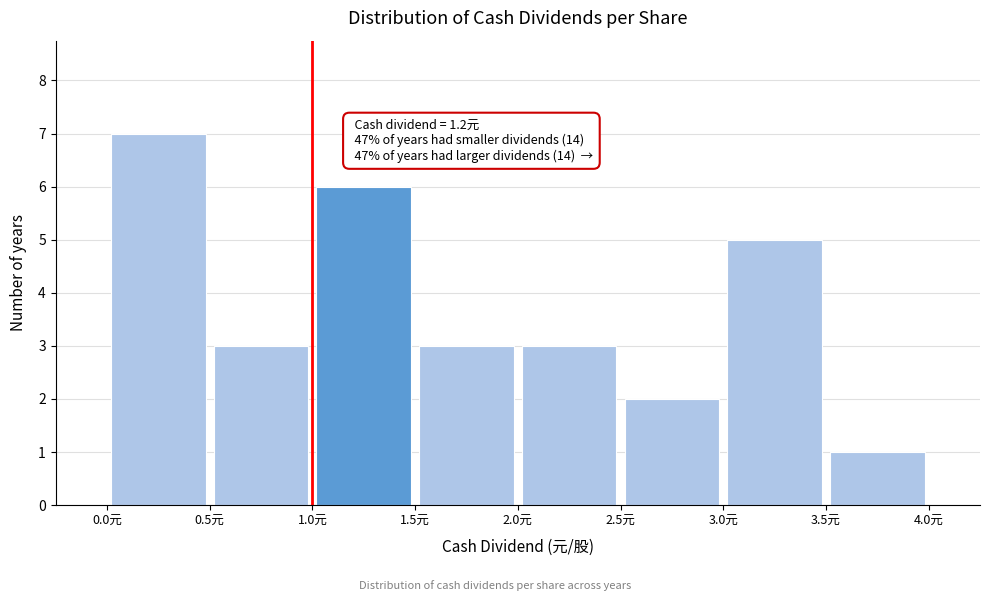

Over which range of the x-axis is the bar tallest?

0.0 to 0.5